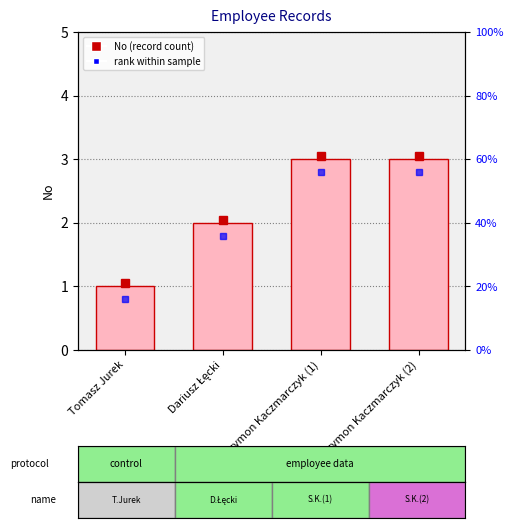

Reading left to right, what are all the values shown in this chart?

Tomasz Jurek=1	Dariusz Łęcki=2	Szymon Kaczmarczyk (1)=3	Szymon Kaczmarczyk (2)=3